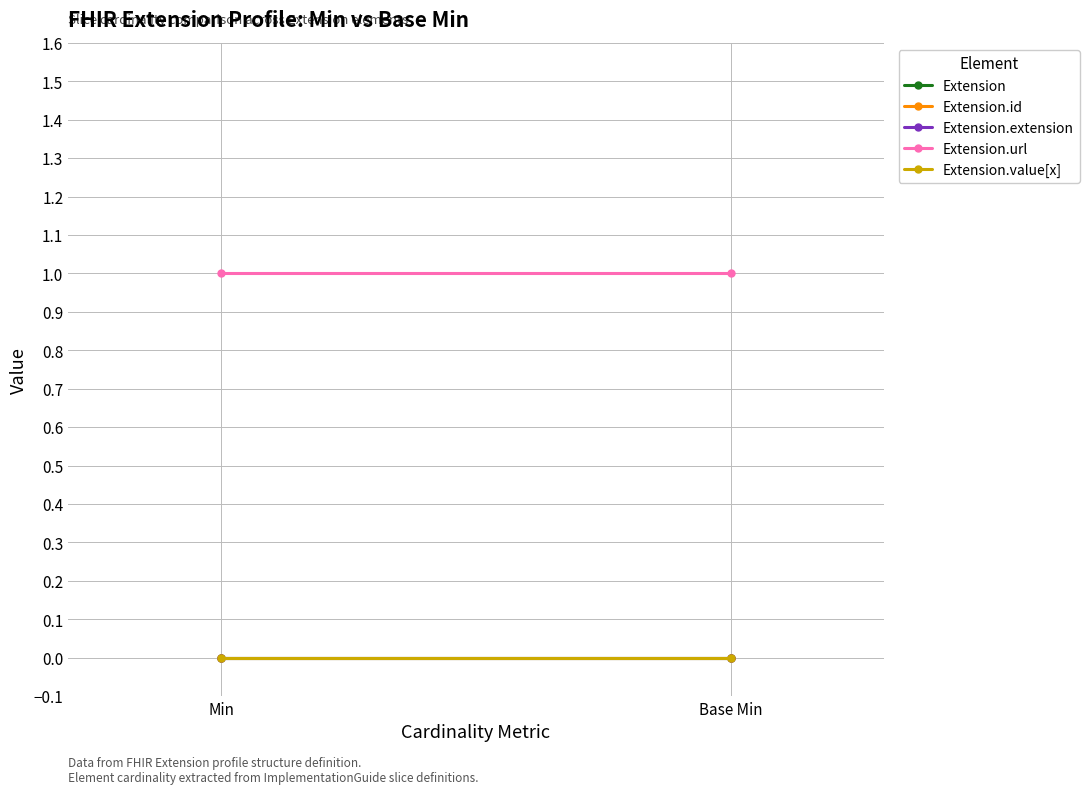

Which category has the highest value in the Extension.extension series?

Min